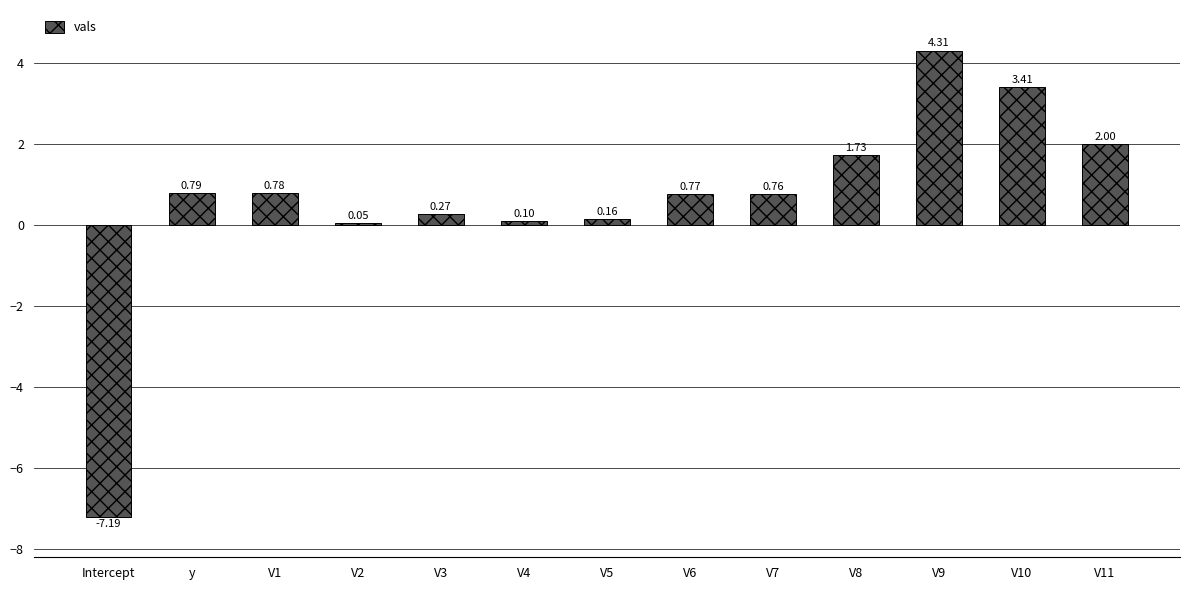

What is the greatest value displayed?

4.3